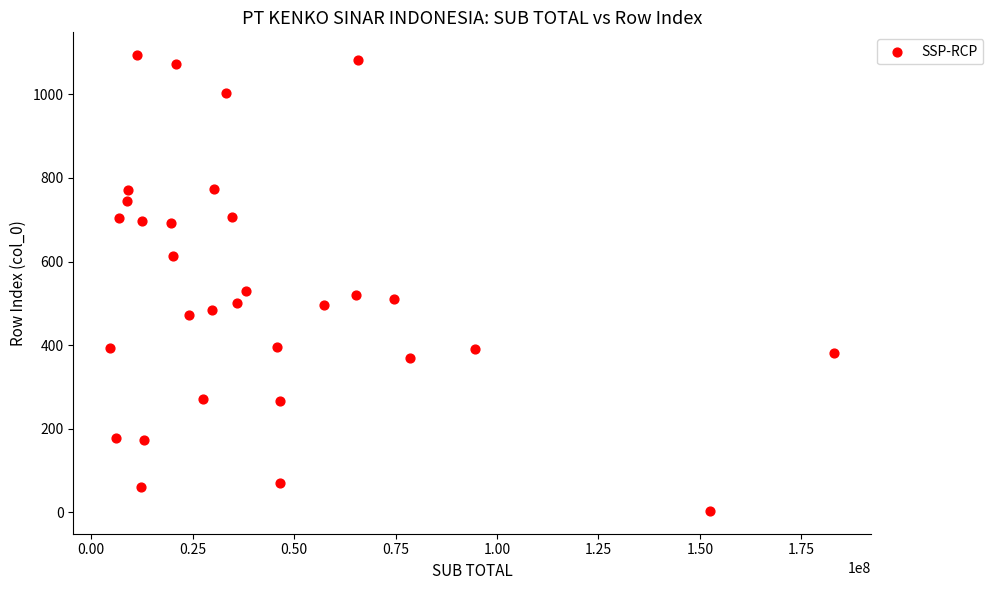

What is the range of X values (max minus min)?

178657200